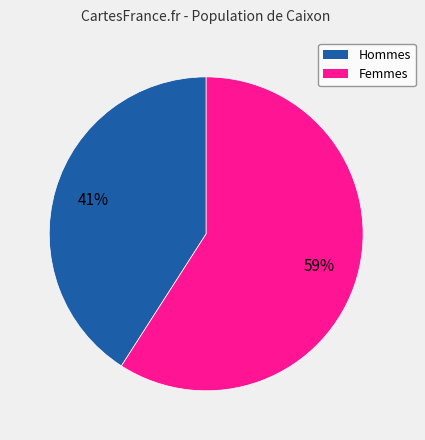

How many segments does this pie chart have?

2